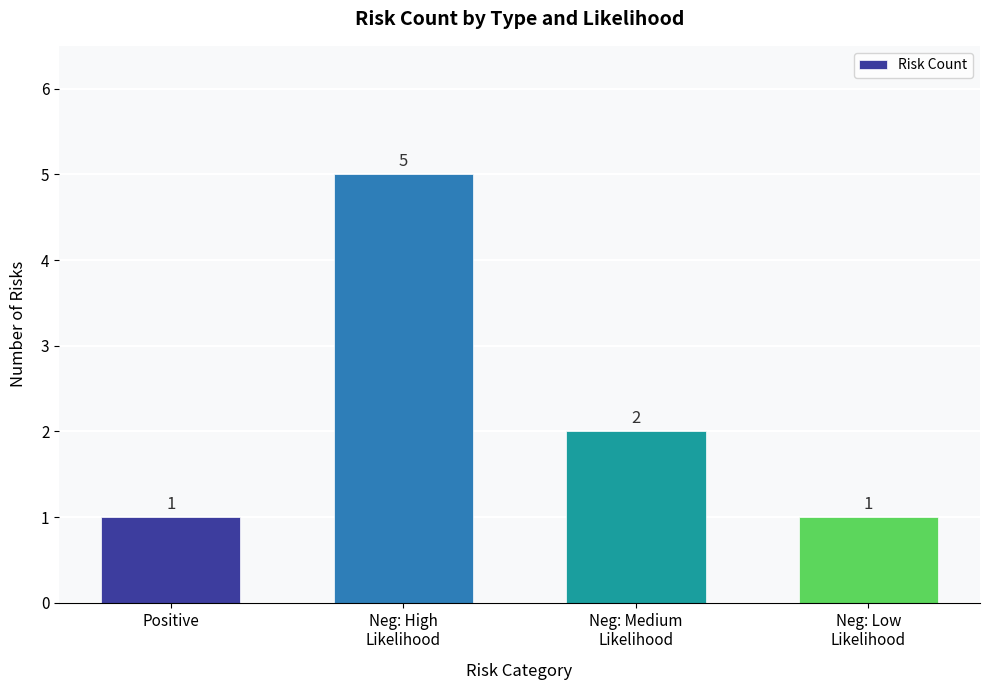

The chart shows a value of 1 at Positive. True or false?

True